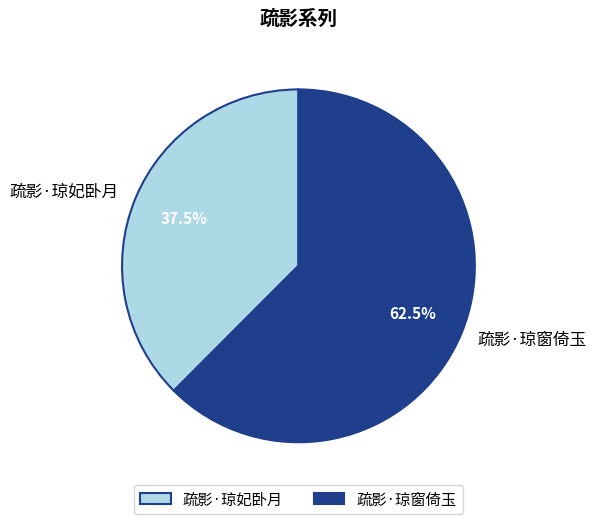

What percentage do 疏影·琼窗倚玉 and 疏影·琼妃卧月 together represent?

100.0%